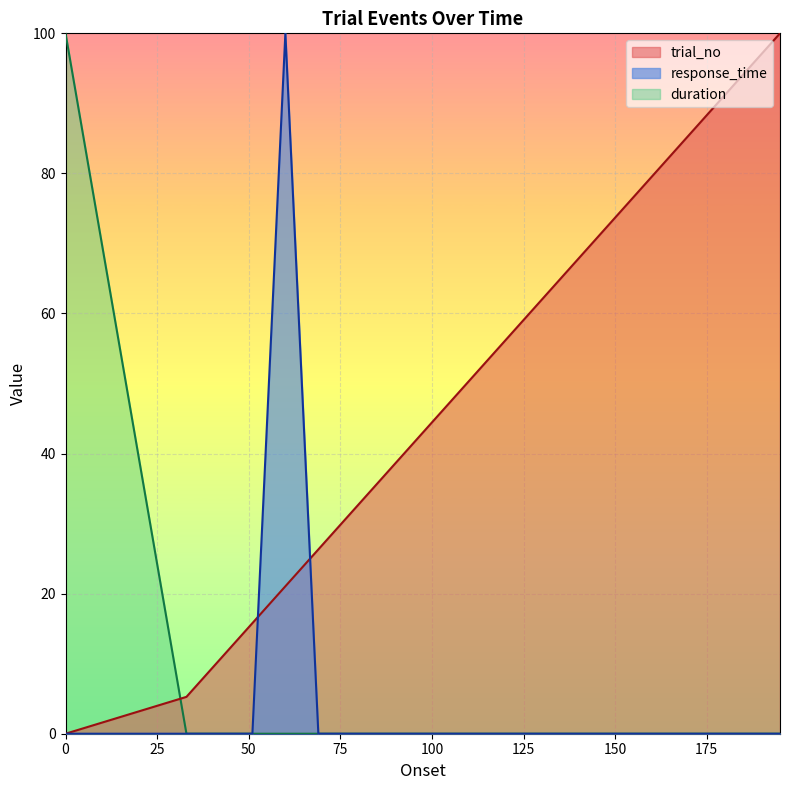

True or false: response_time and duration cross at least once.

False